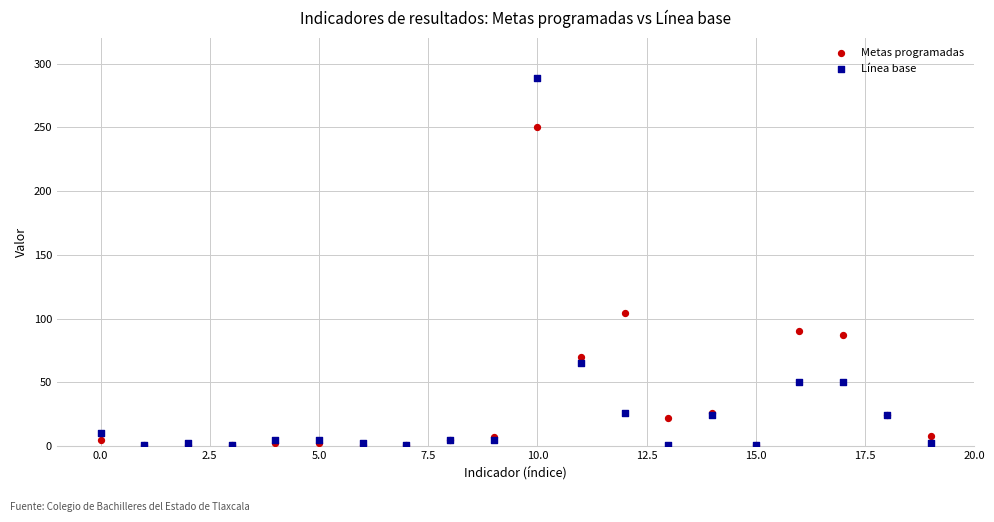

In the Línea base series, what Y value is closest to 145?

65